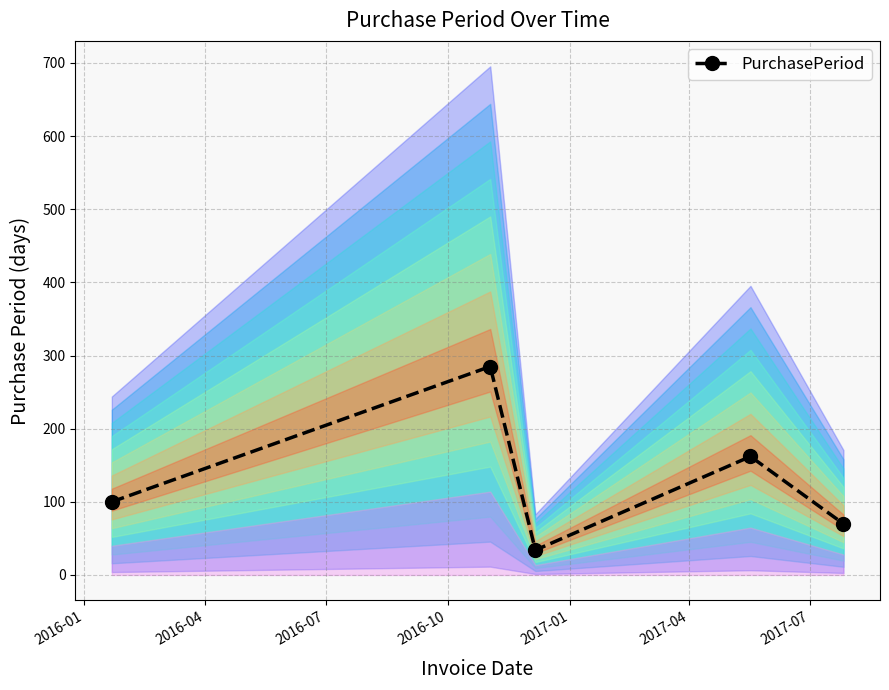

What is the lowest value of the PurchasePeriod series?

34